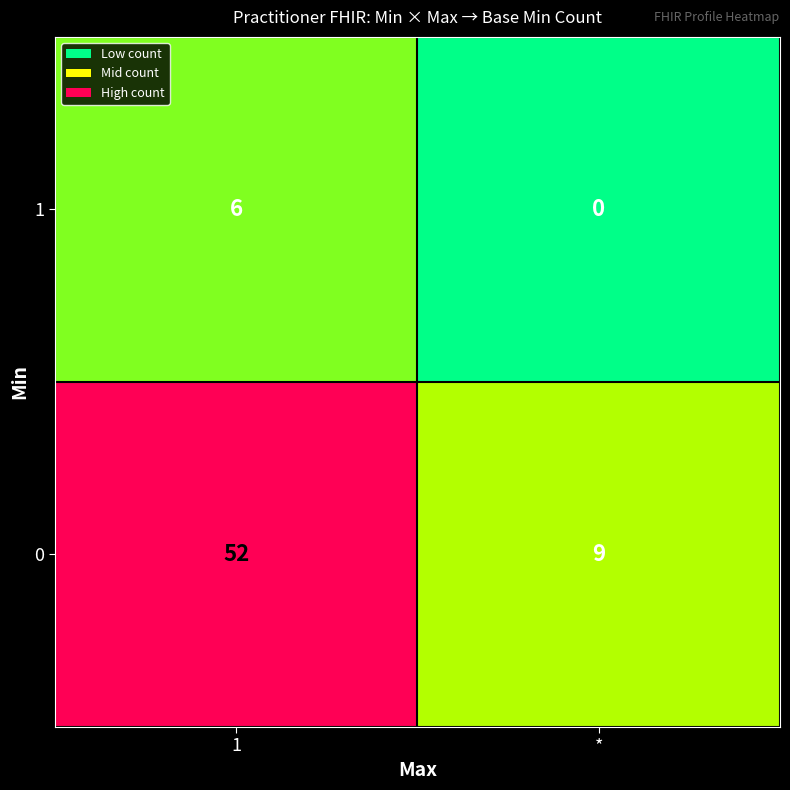

Is it true that 0 equals 35 at 1?

False